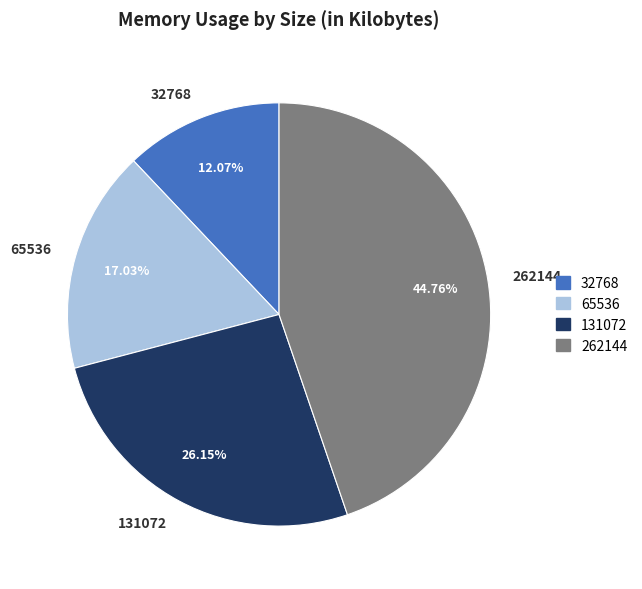

How much of the chart is everything except 32768?

87.9%